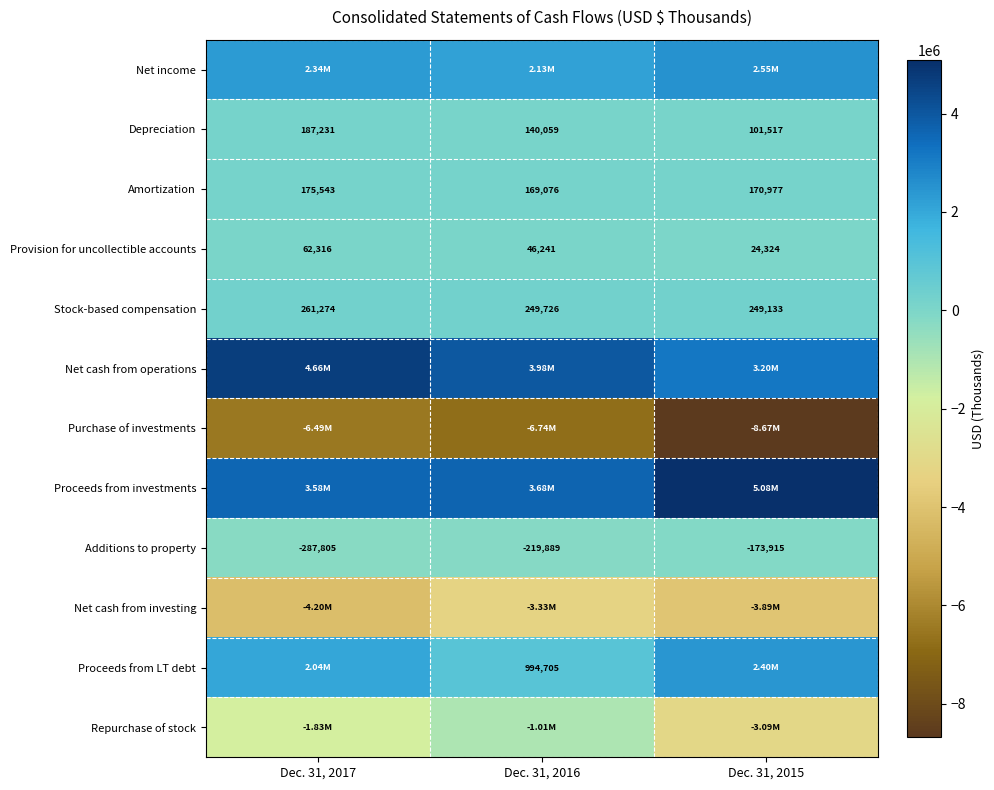

Rank the categories by Amortization value from highest to lowest.

Dec. 31, 2017, Dec. 31, 2015, Dec. 31, 2016